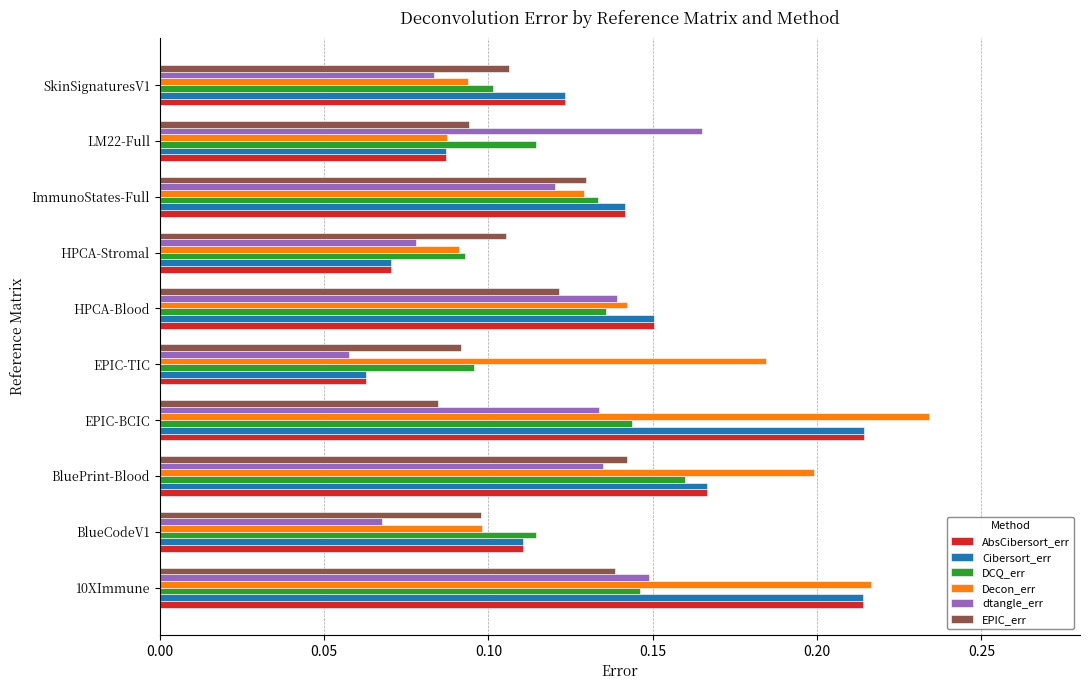

Between BlueCodeV1 and ImmunoStates-Full, which series saw the biggest shift?

dtangle_err